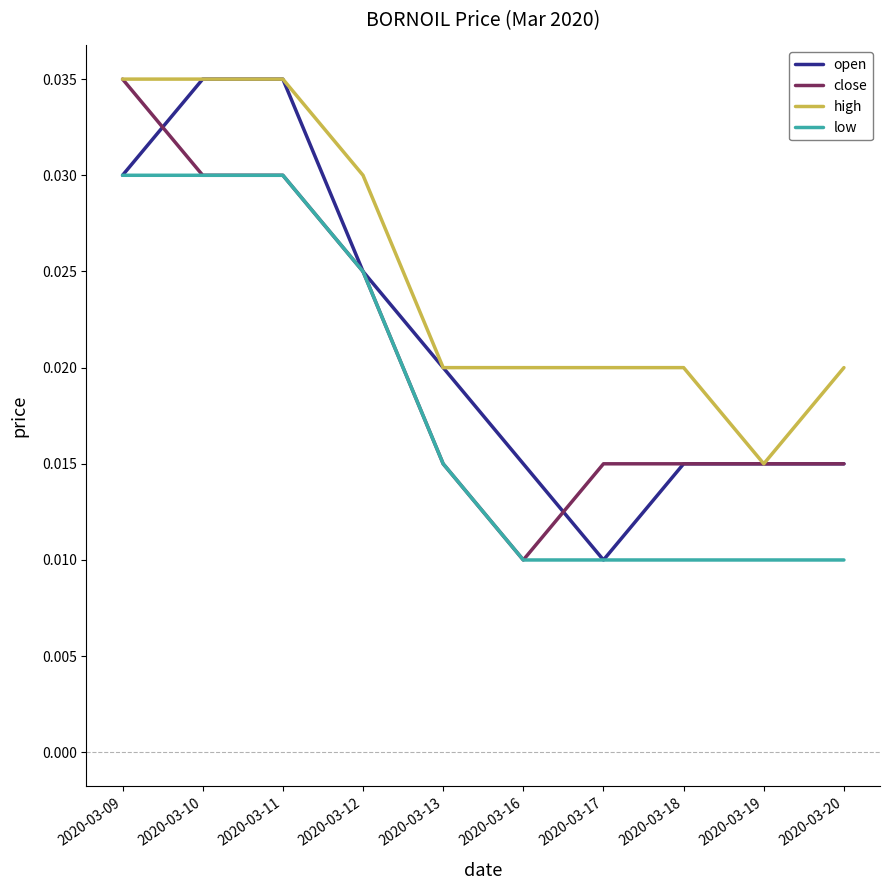

True or false: low and high cross at least once.

False